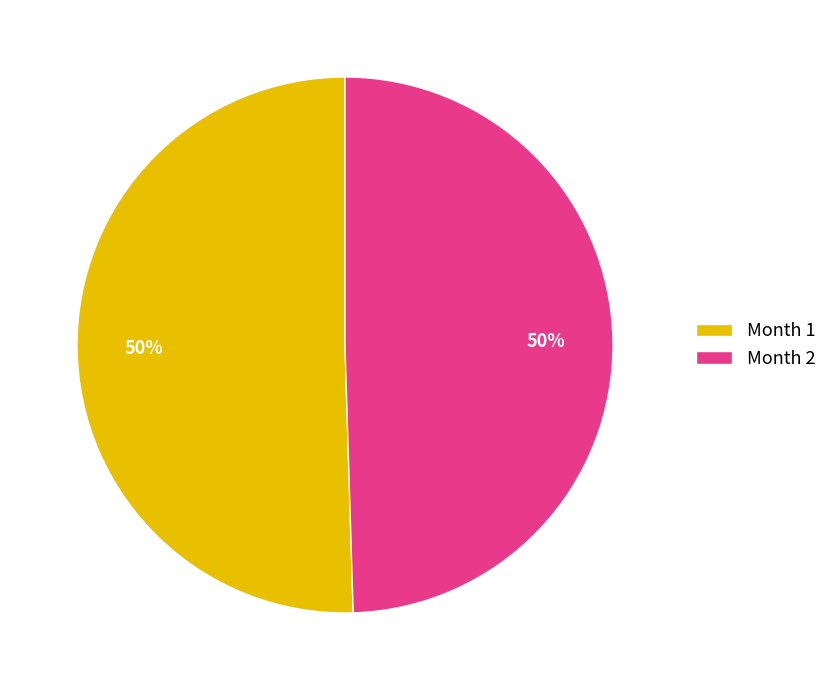

To the nearest percent, what is the combined percentage of Month 1 and Month 2?

100%